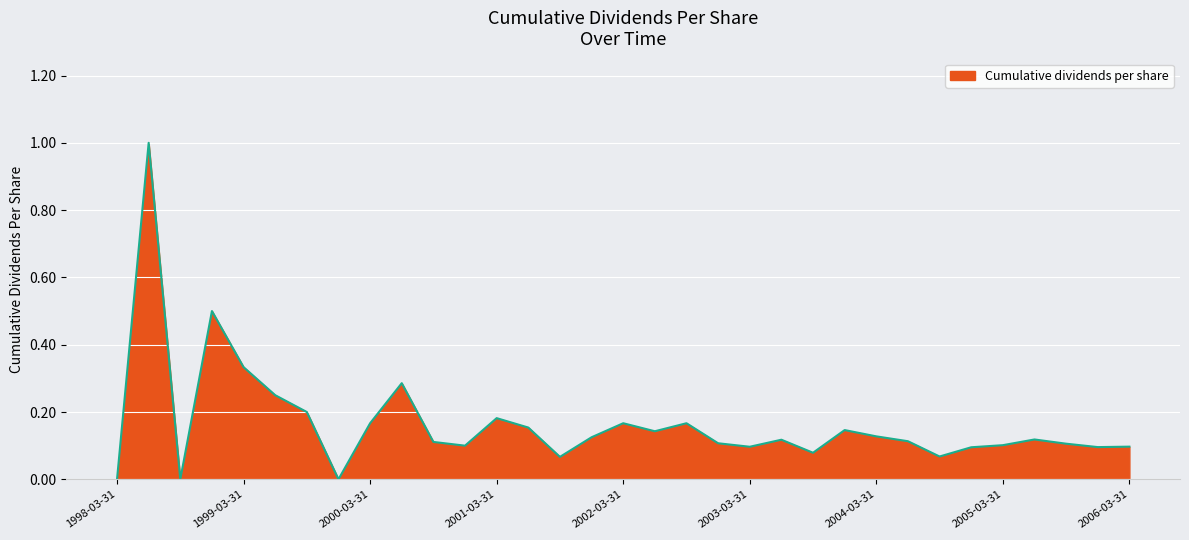

What is the maximum value shown in the chart?

1.0